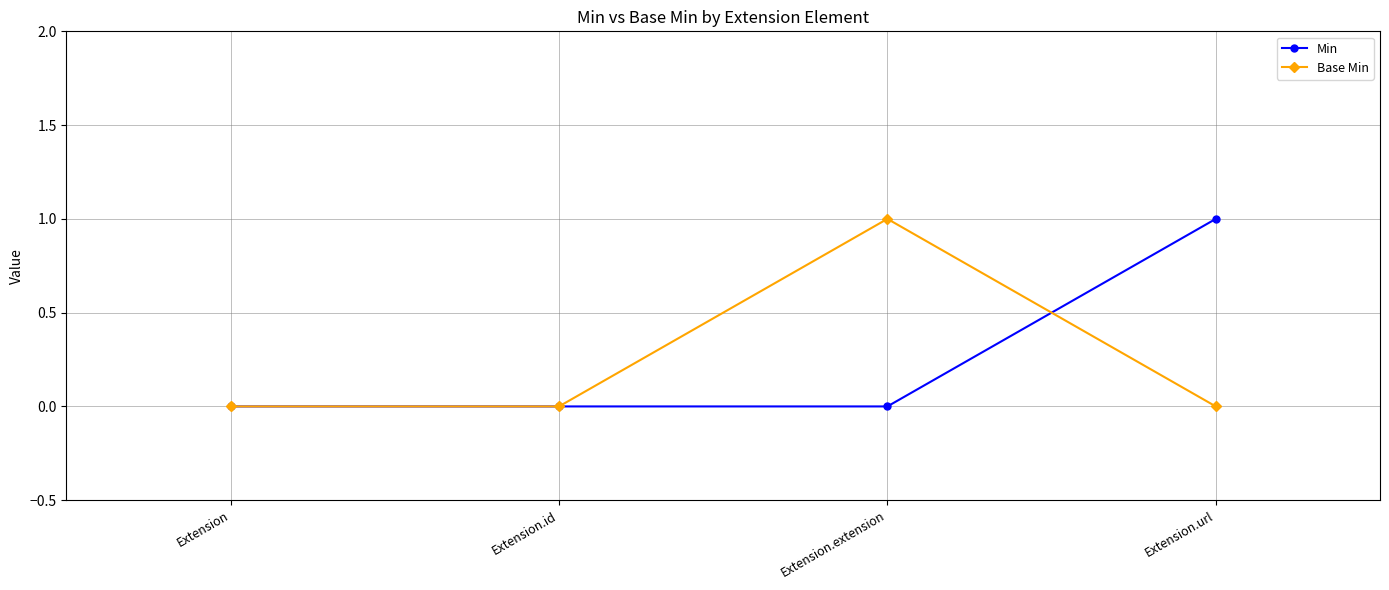

How many distinct data groups are displayed?

2